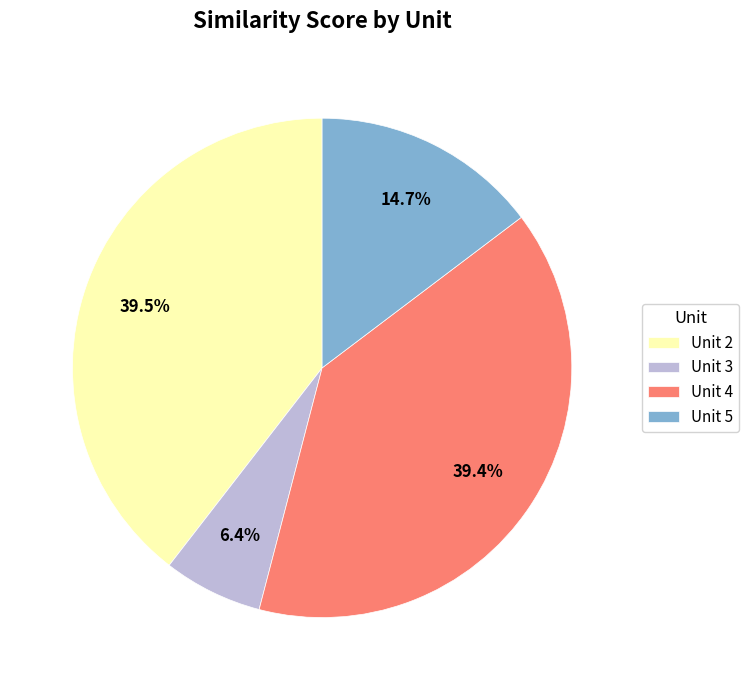

Is there any slice that represents more than half of the pie?

No